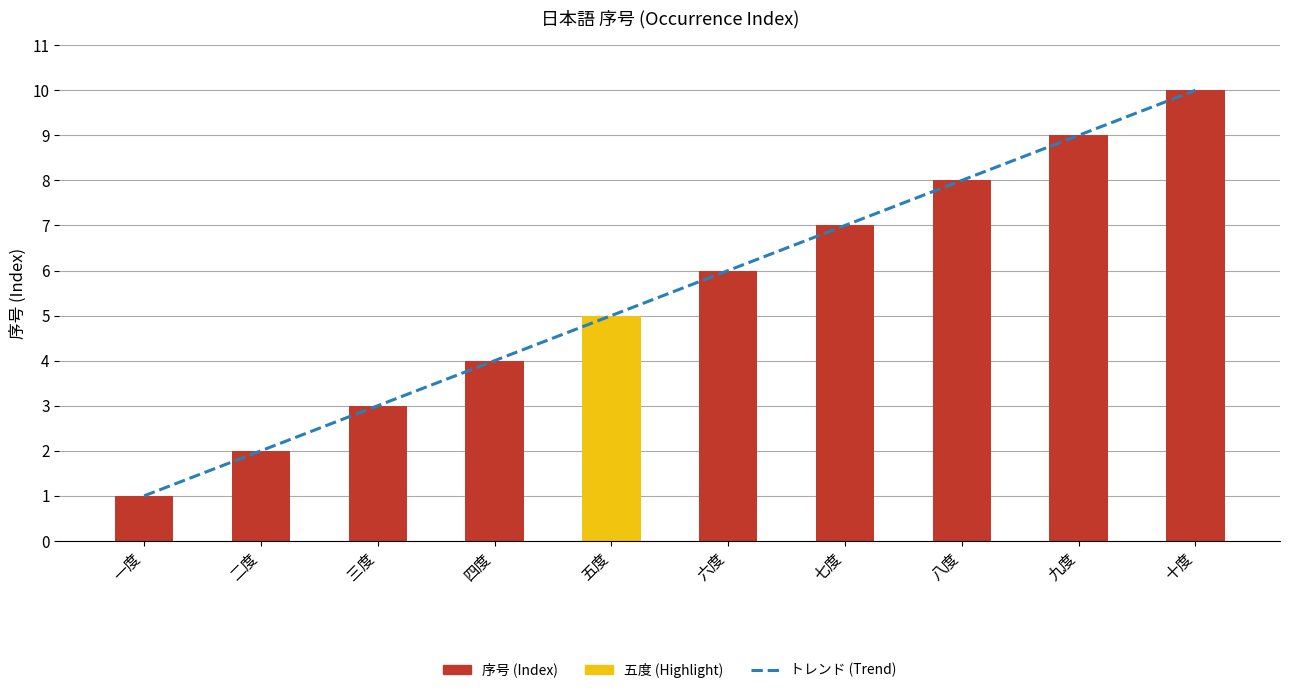

Reading left to right, extract all data points from this chart.

トレンド (Trend): 一度=1	二度=2	三度=3	四度=4	五度=5	六度=6	七度=7	八度=8	九度=9	十度=10
序号 (Index): 一度=1	二度=2	三度=3	四度=4	五度=5	六度=6	七度=7	八度=8	九度=9	十度=10